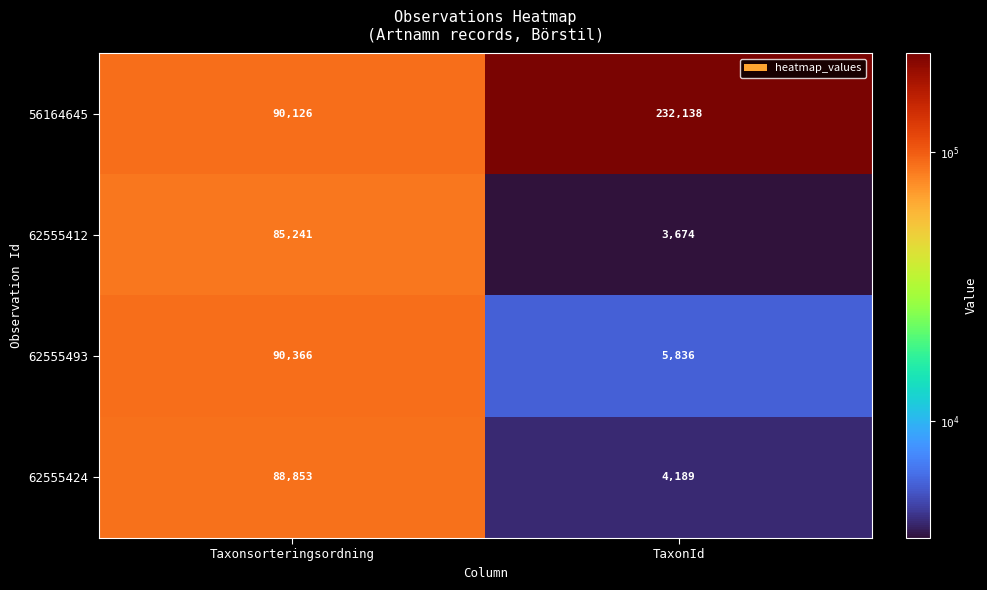

The value of 62555412 at TaxonId is 3674. True or false?

True